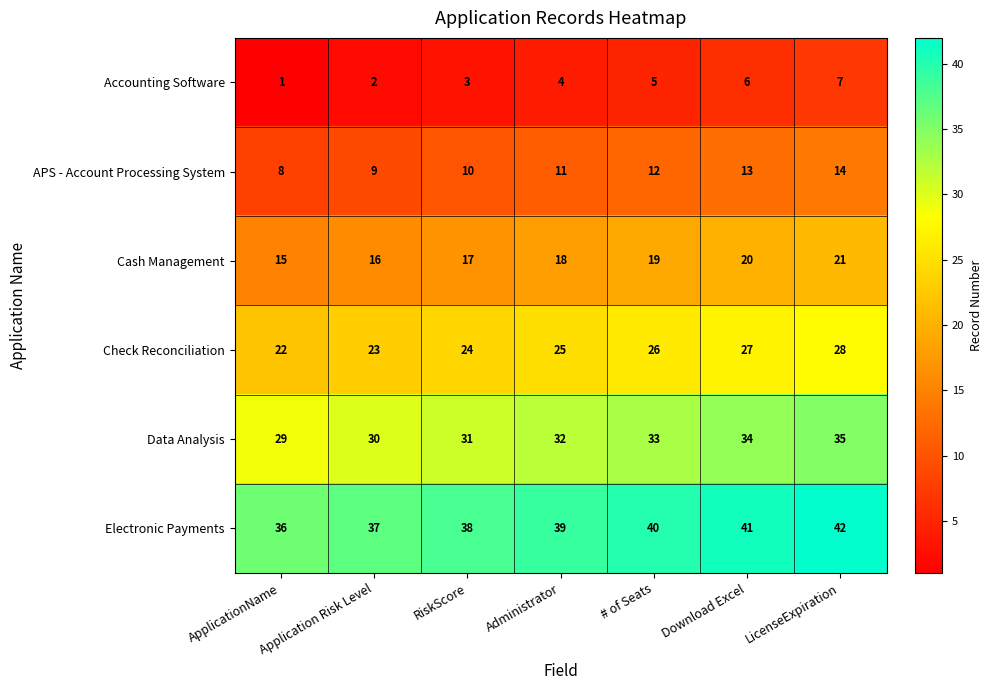

The value of APS - Account Processing System at # of Seats is 5. True or false?

False